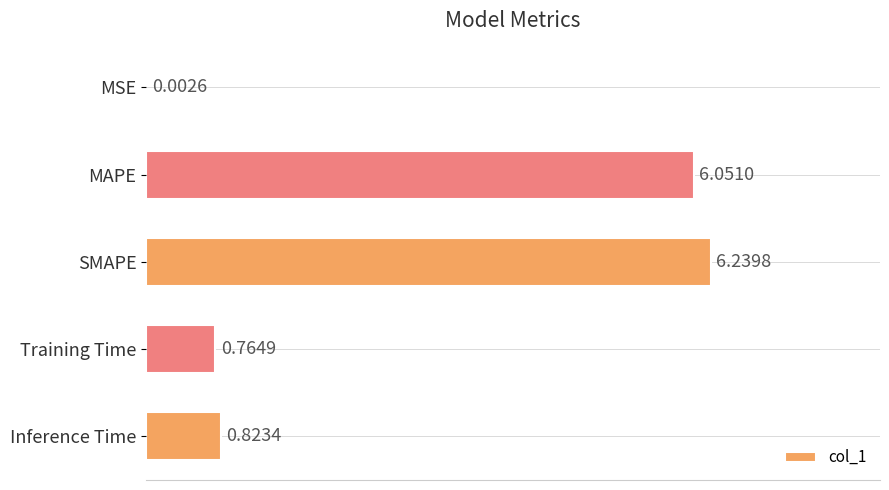

How many data points does each series have?

5